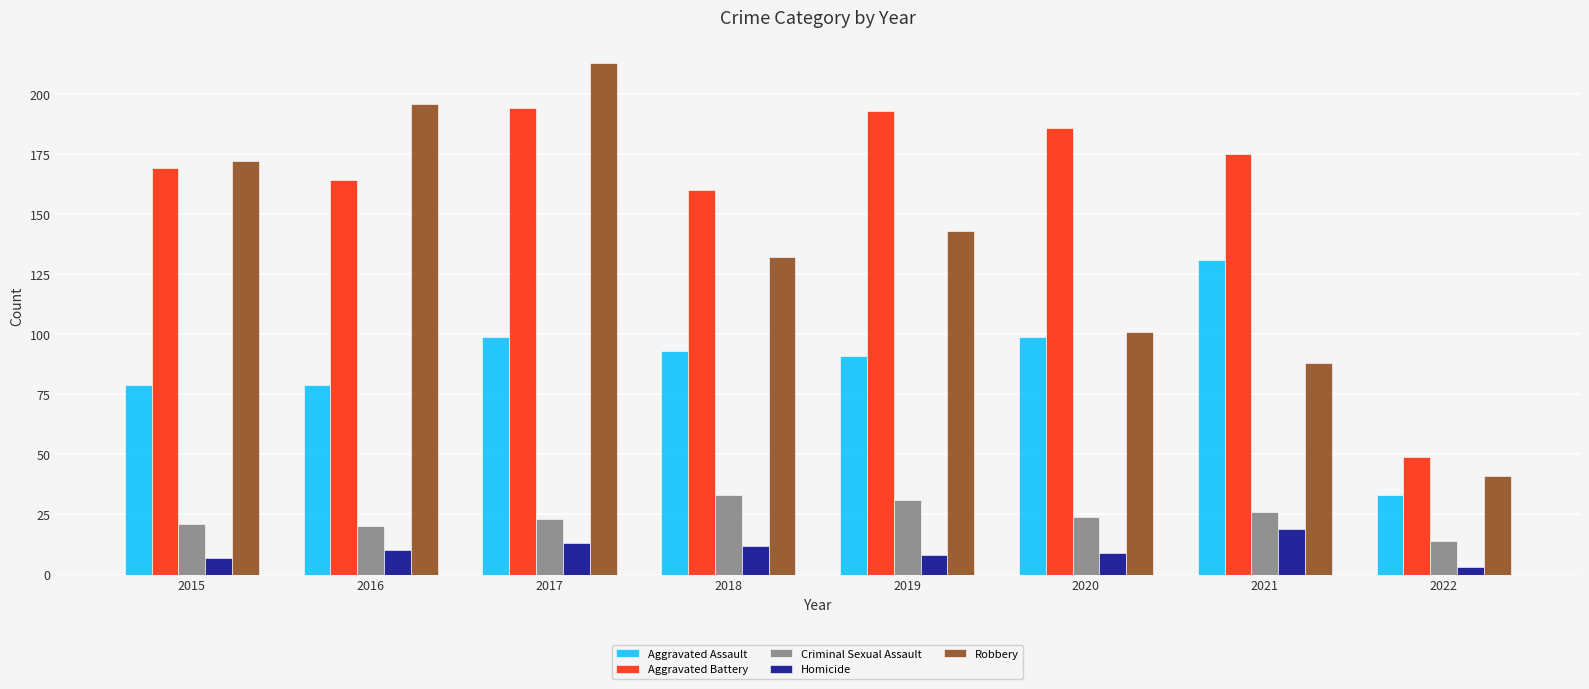

What is the greatest value displayed?

213